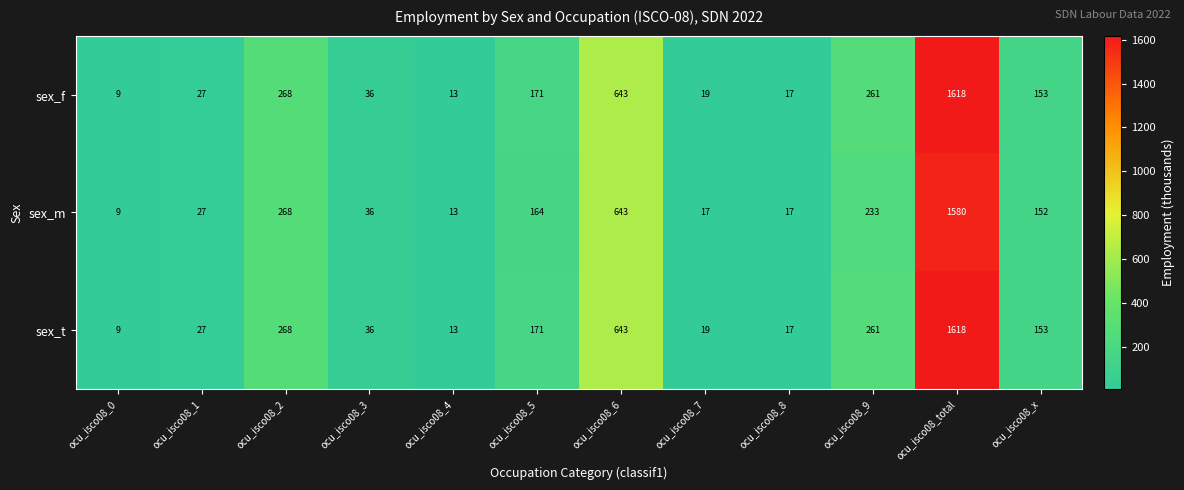

What is the difference between the second highest and minimum values in the sex_m series?

634